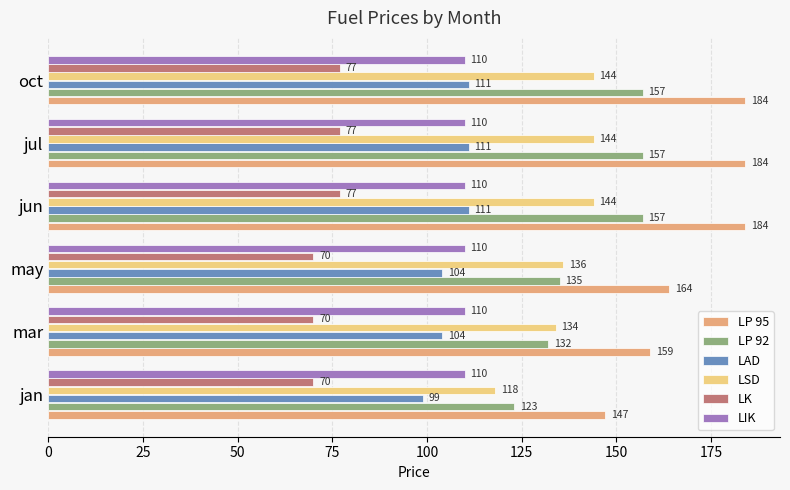

What is the difference between the maximum and minimum values in the LP 95 series?

37